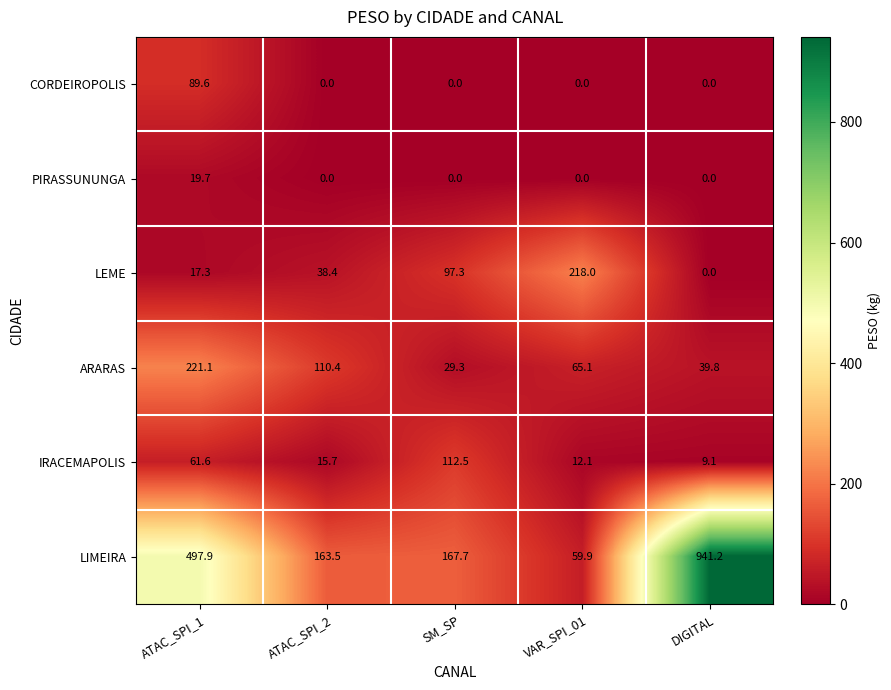

Between ATAC_SPI_1 and DIGITAL, which series saw the biggest shift?

LIMEIRA